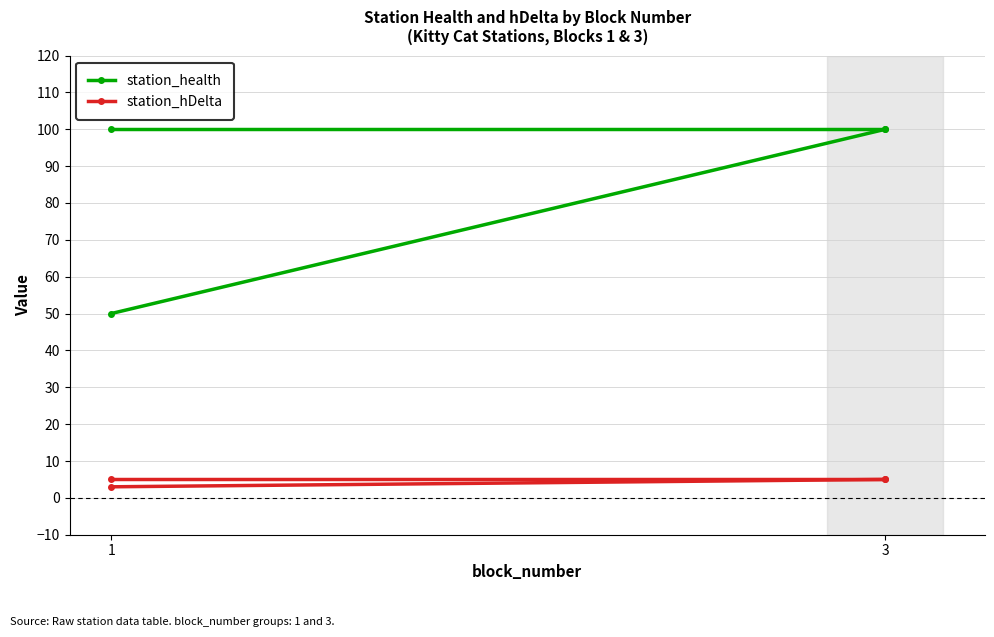

What is the value of the station_hDelta point at the 1st from the left?

3